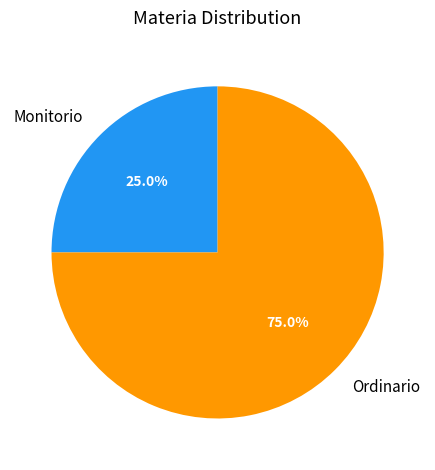

What percentage is the Ordinario slice, to the nearest percent?

75%